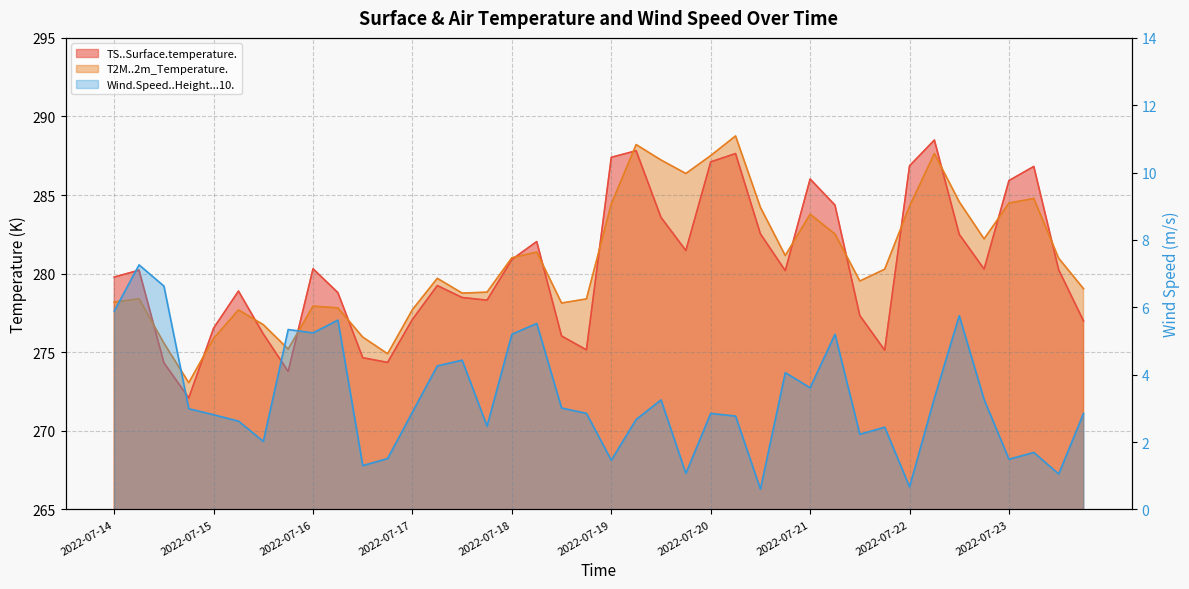

Is the value of T2M..2m_Temperature. at 2022-07-18 18 greater than the value of TS..Surface.temperature. at 2022-07-20 18?

No